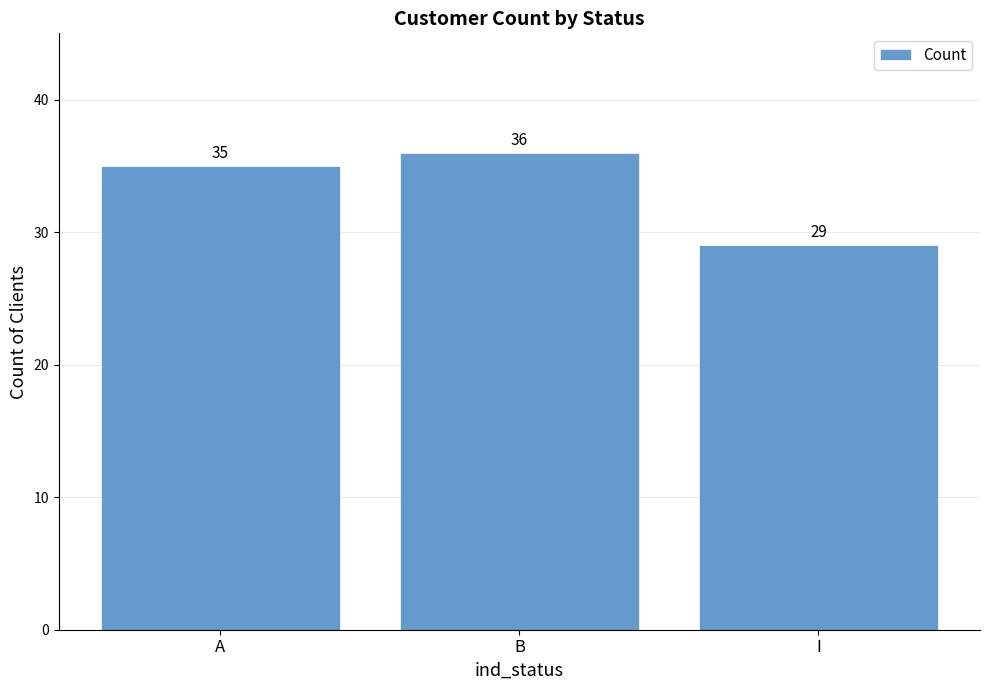

Count the number of data series in this chart.

1